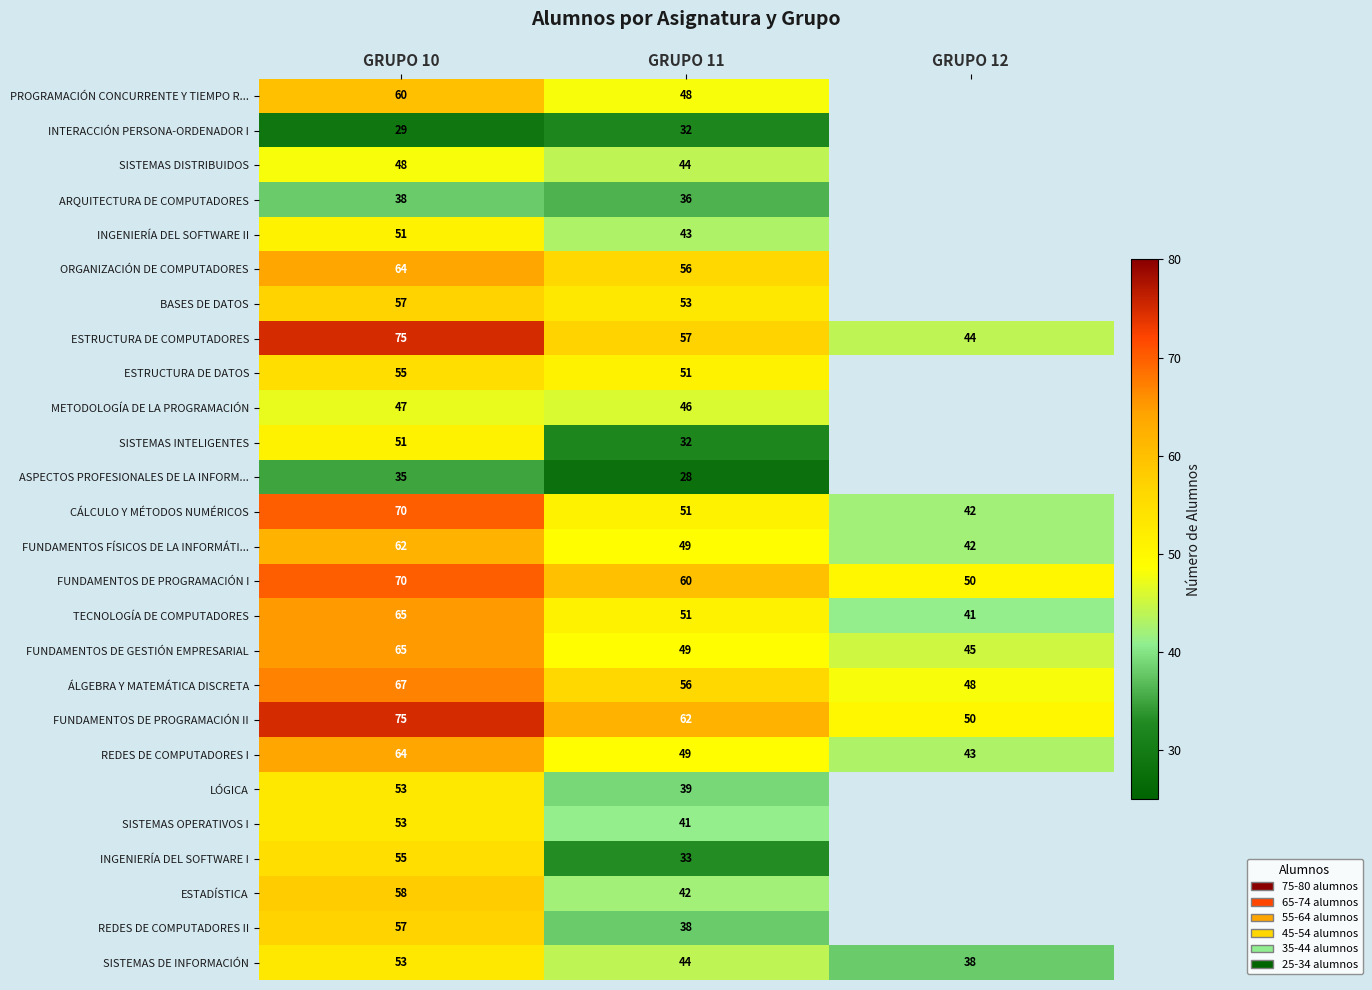

What is the difference between the maximum and minimum values in the TECNOLOGÍA DE COMPUTADORES series?

24